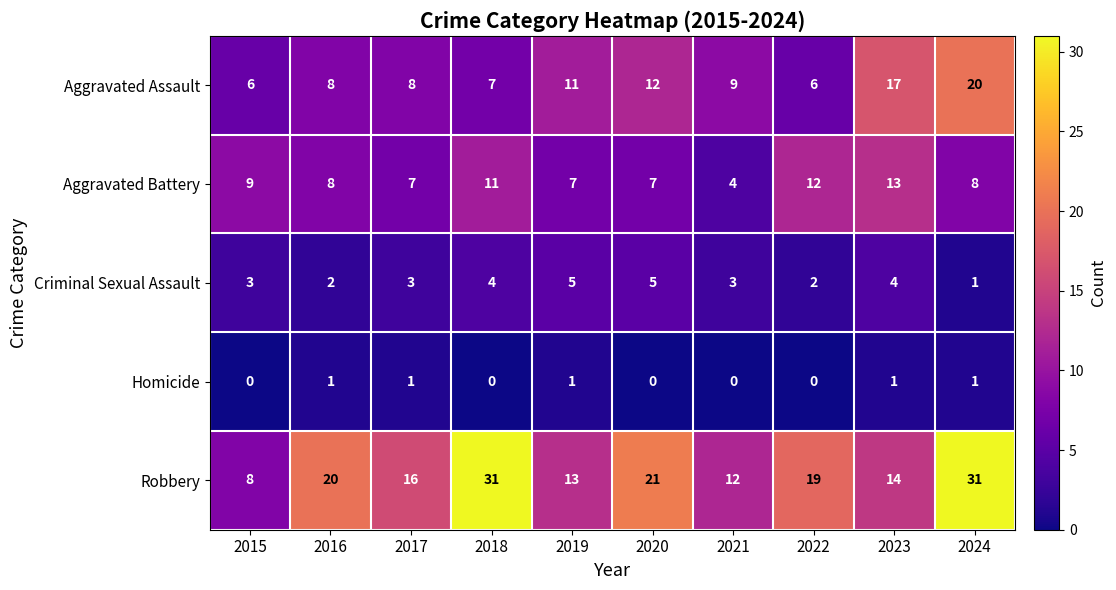

At which category is the sum across all series the highest?

2024